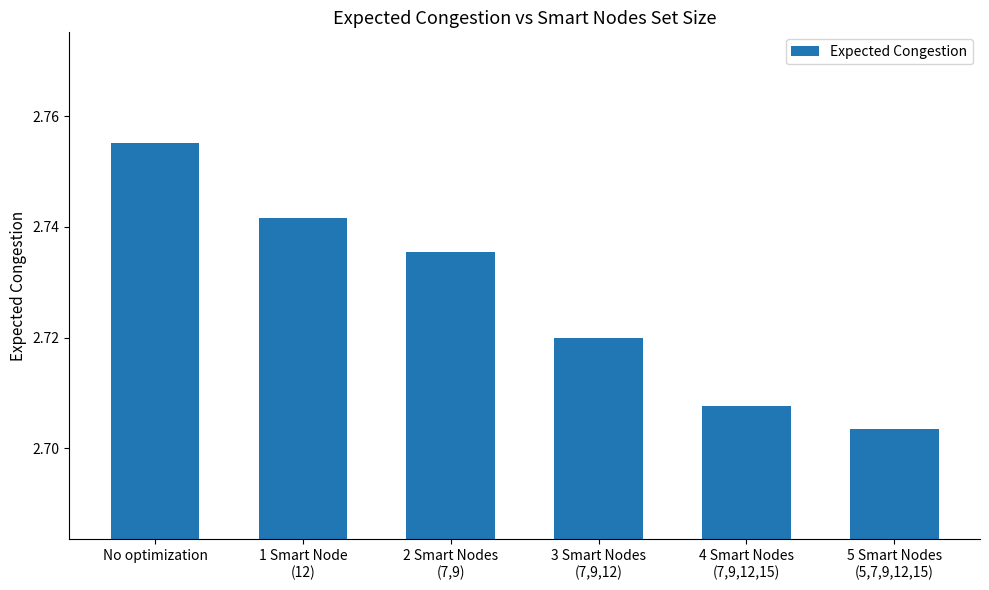

Count the number of data series in this chart.

1